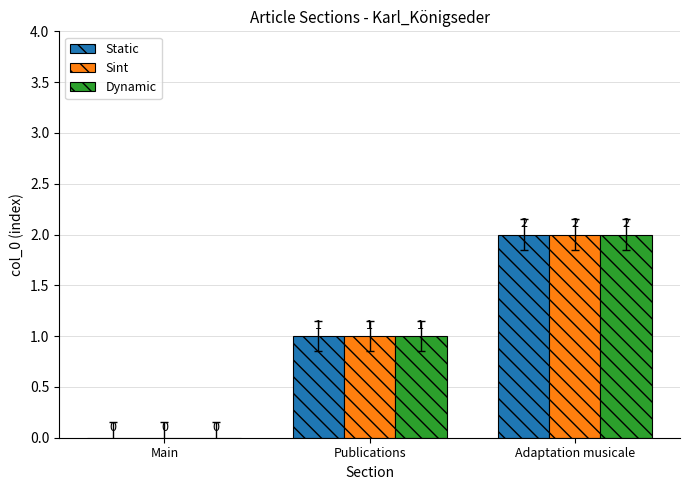

How many distinct data groups are displayed?

3